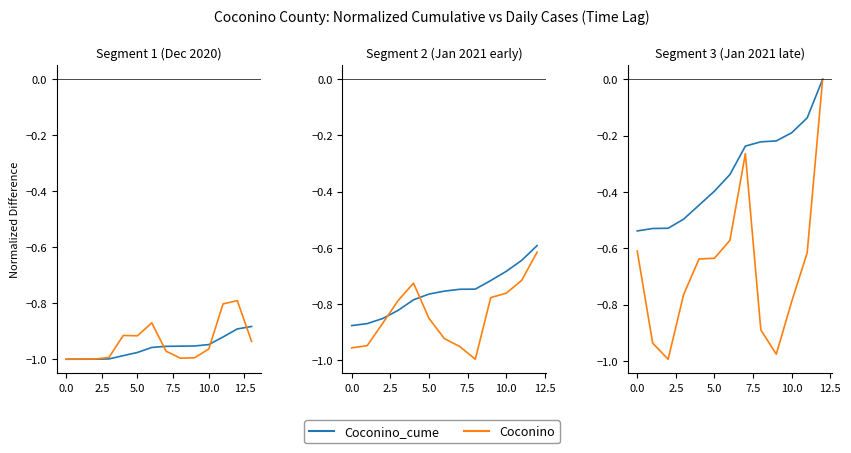

What value does the Coconino_cume series have at 9?

-0.2